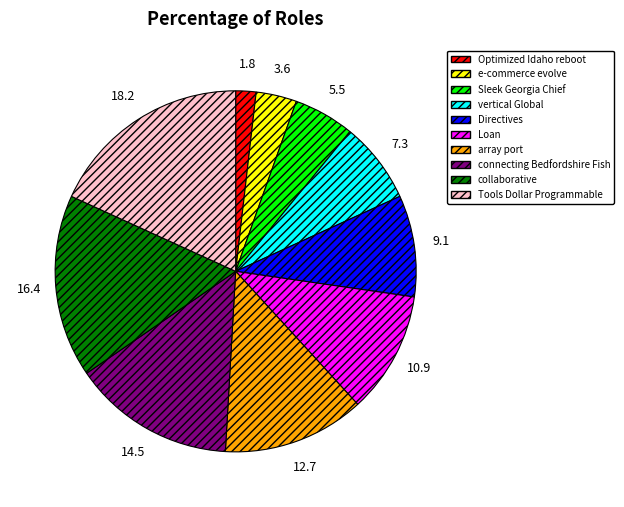

Combined, do e-commerce evolve and vertical Global account for over 50%?

No